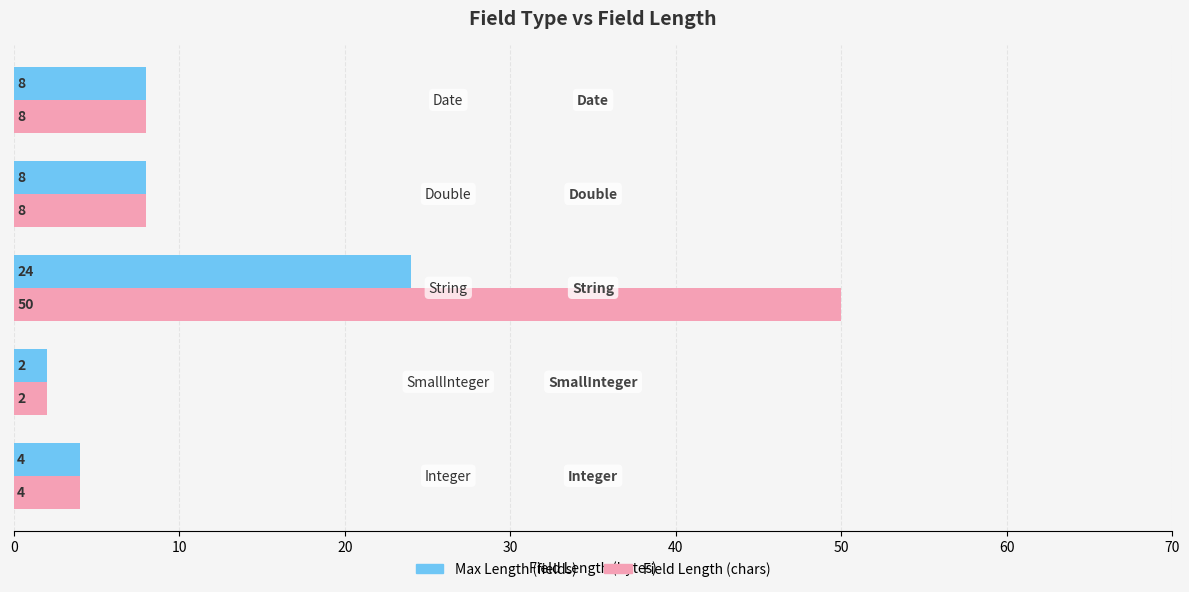

Which series has the largest total across all categories?

Field Length (chars)